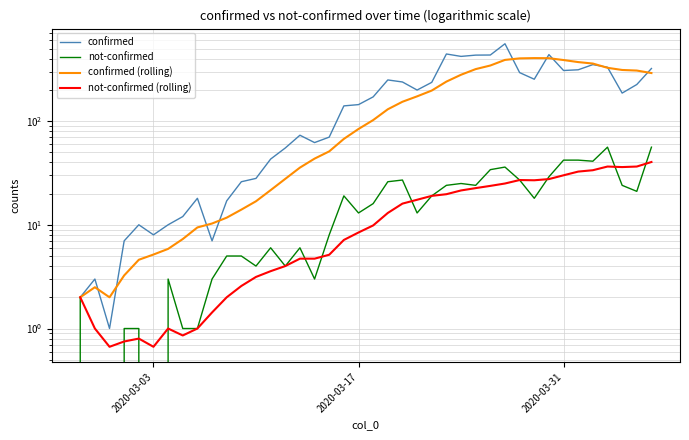

True or false: not-confirmed (rolling) and confirmed intersect in this chart.

False